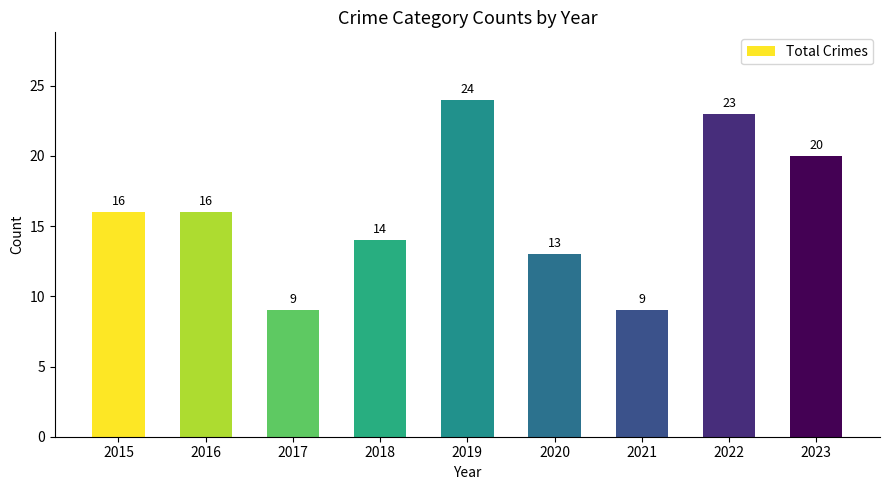

Is it true that the value at 2019 is 24?

True